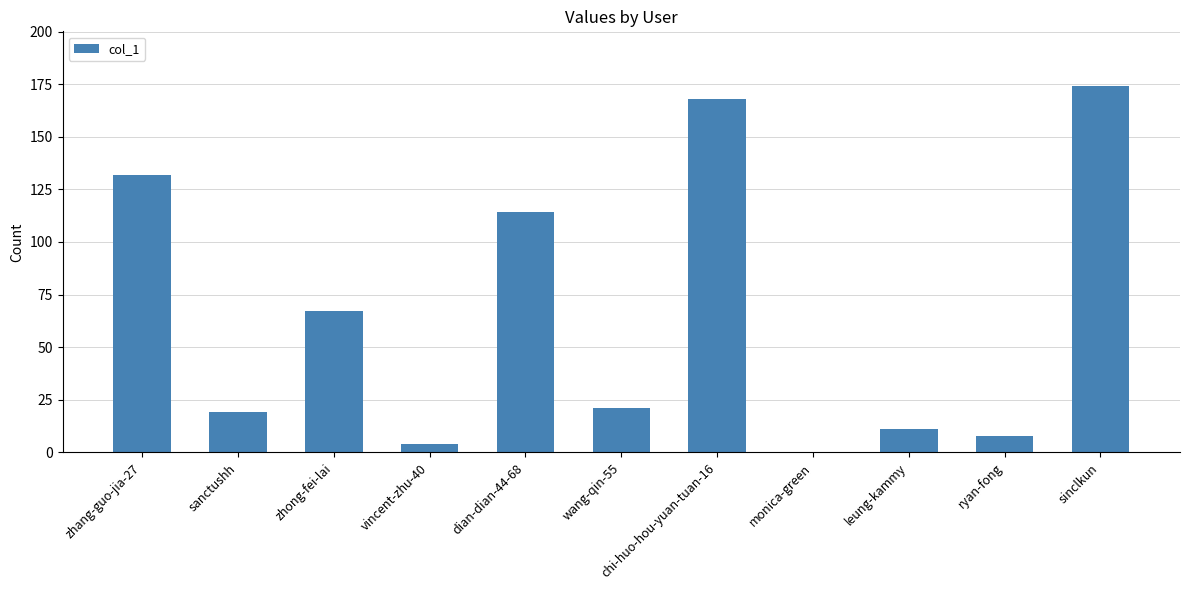

Which has a higher value, leung-kammy or zhang-guo-jia-27?

zhang-guo-jia-27